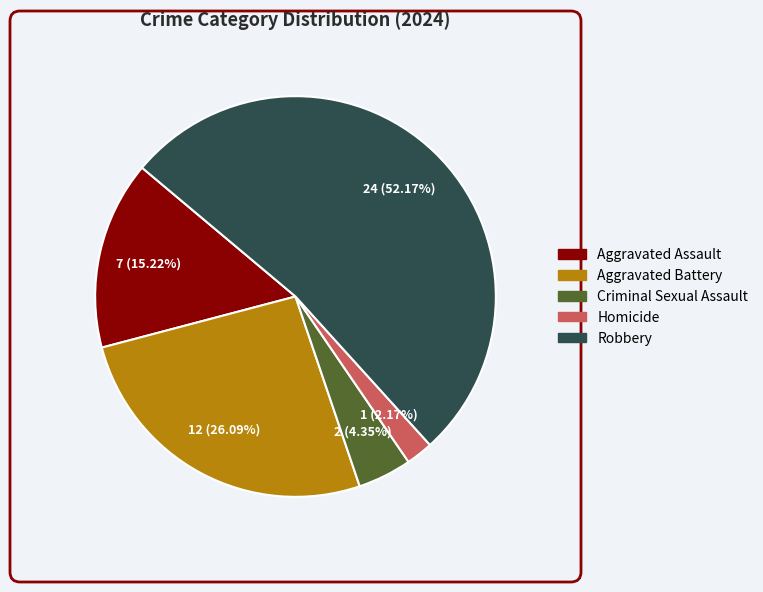

Which slice represents more than half of the pie?

Robbery